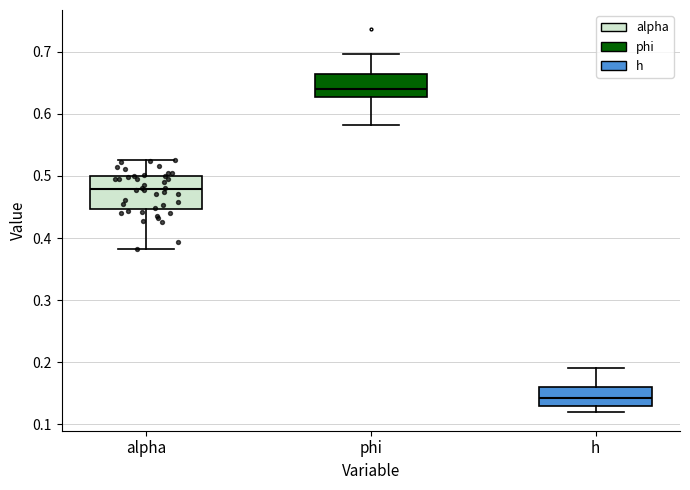

Where does the upper whisker of the box for phi end on the y-axis? The values are not printed on the chart, so give them approximately, as read against the axis.

0.70